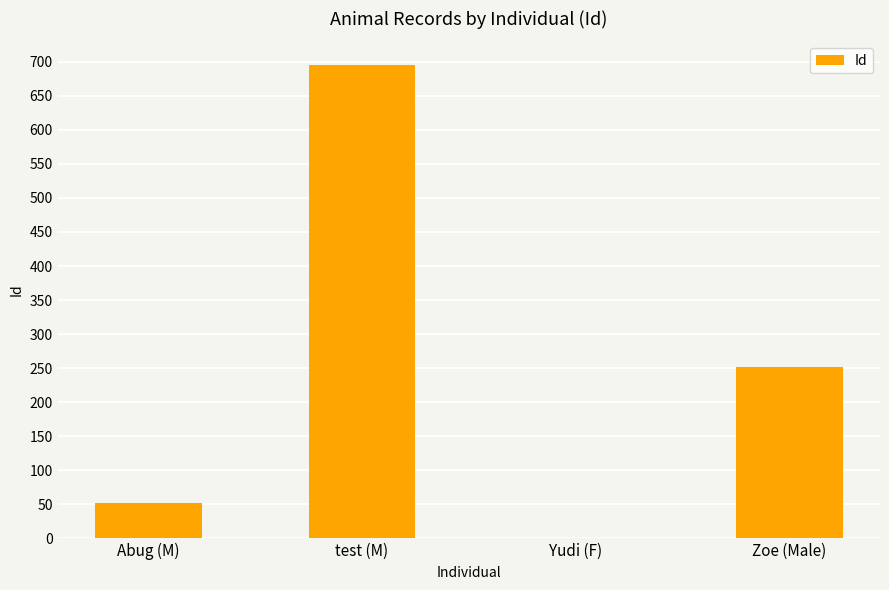

What is the approximate value at Abug (M), to the nearest 100?

100